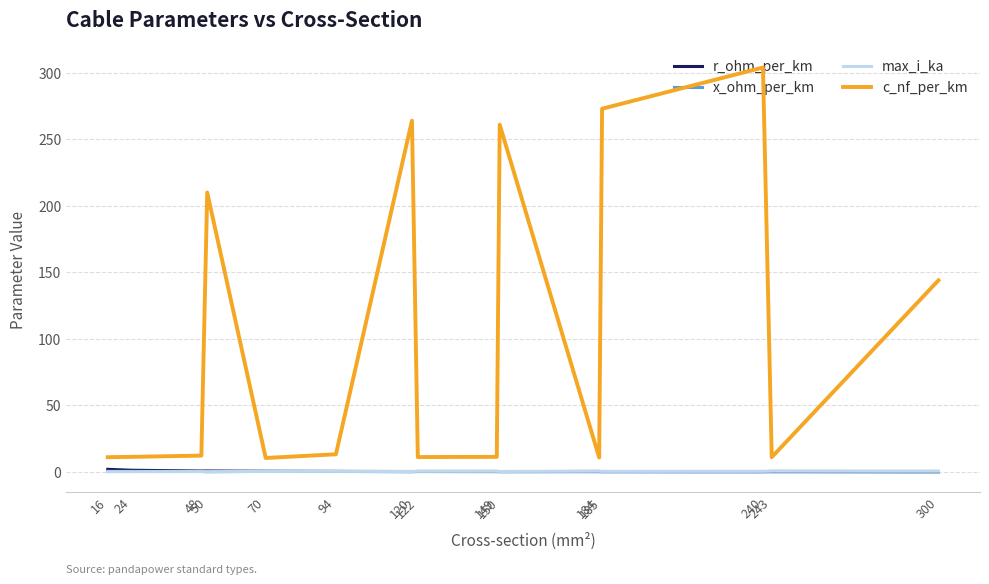

What is the difference between the highest and lowest values at 70?

10.1